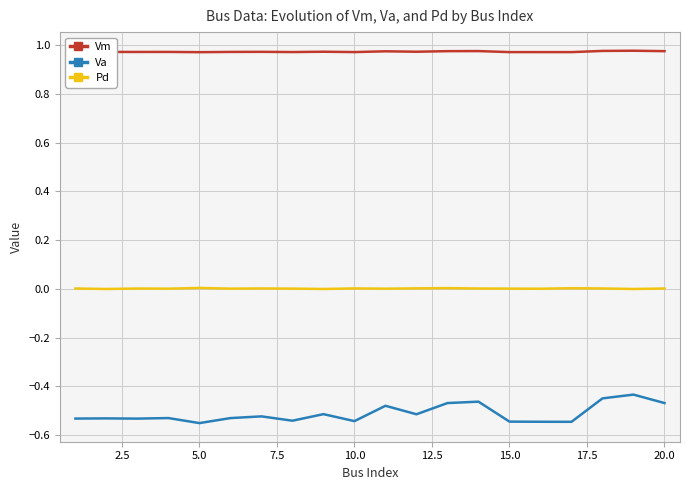

Which series has the largest total across all categories?

Vm